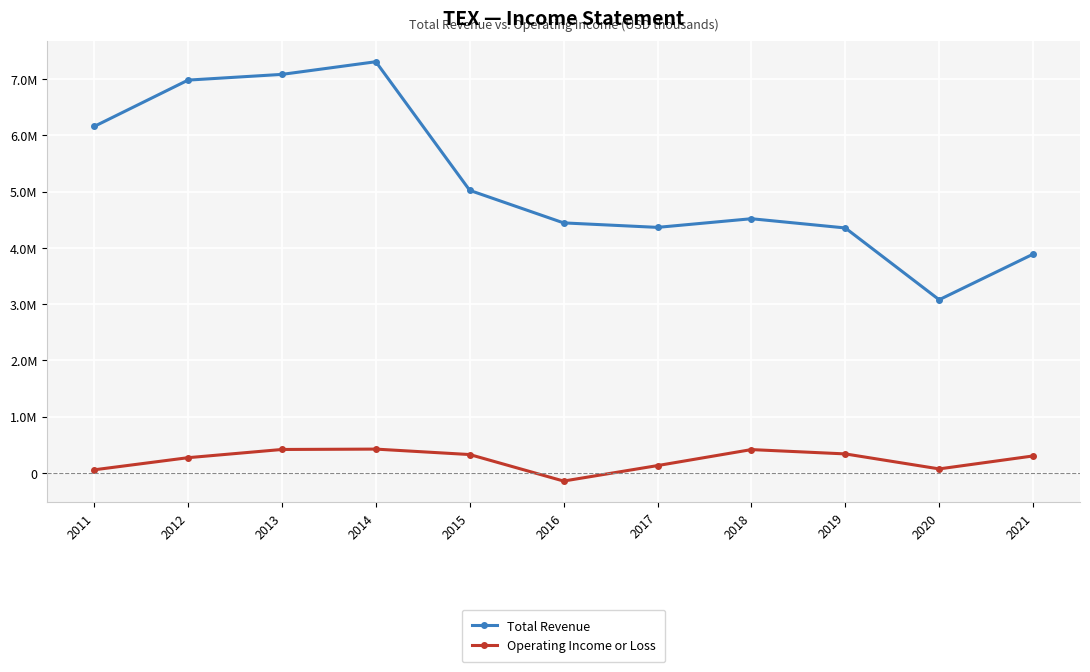

What value does the Total Revenue series have at 2012, to the nearest 50?

6982200